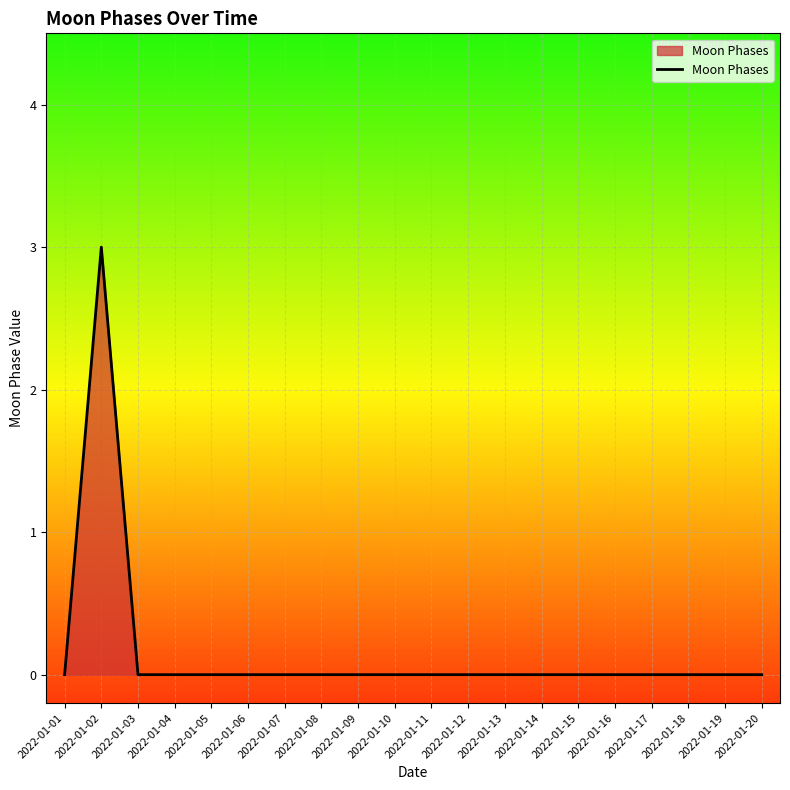

The chart shows a value of -1 at 2022-01-11. True or false?

False